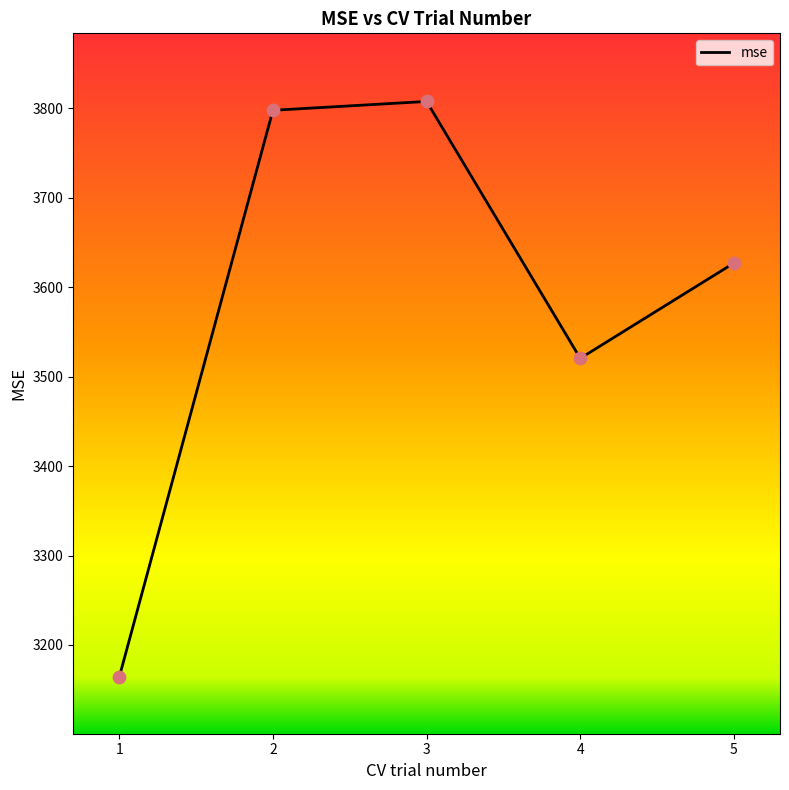

What is the ratio of the value at 4 to the value at 1?

1.1